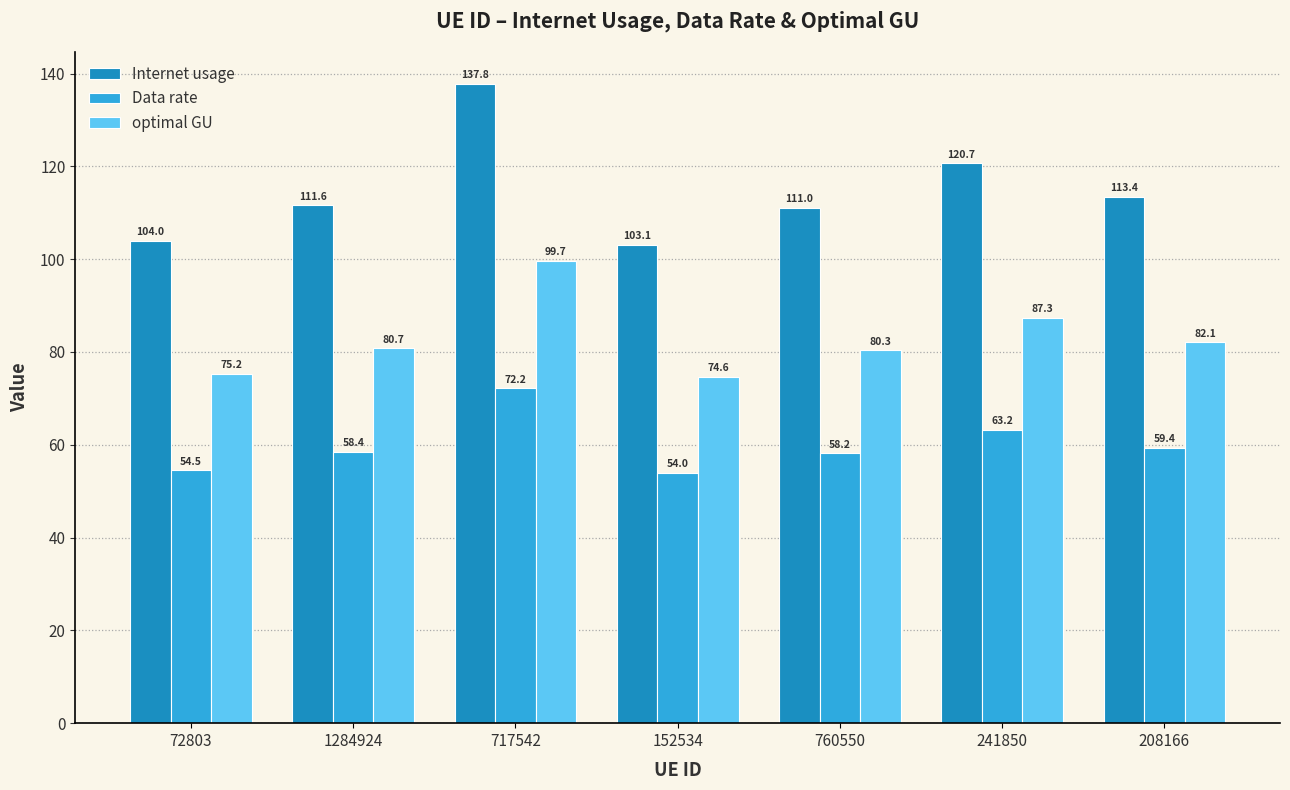

List the series in order of their overall mean, highest first.

Internet usage, optimal GU, Data rate